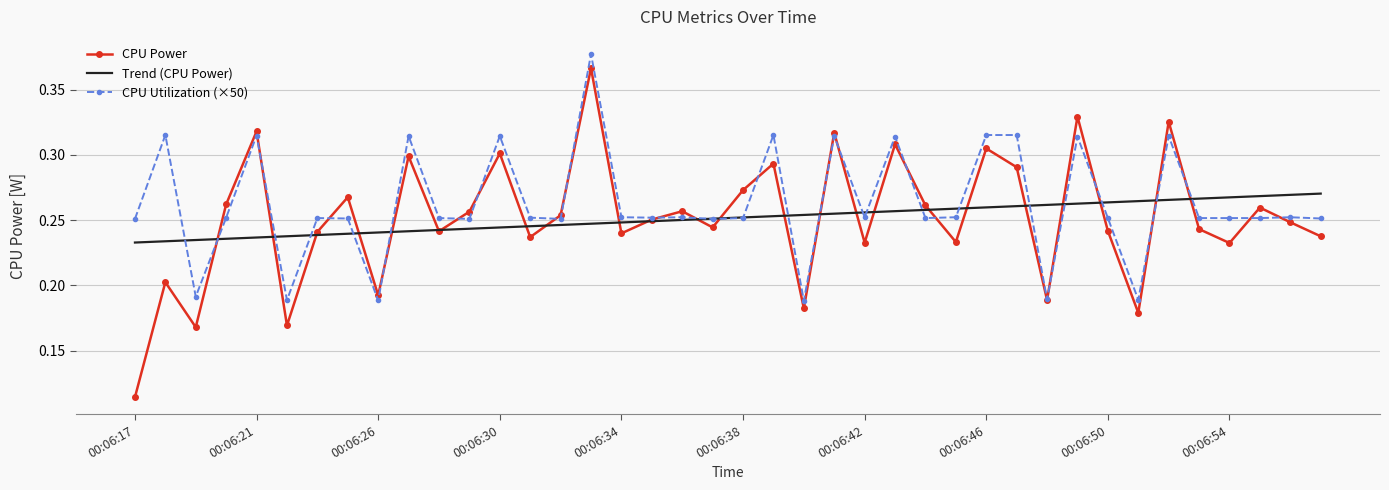

Which series has the widest spread of values?

CPU Power